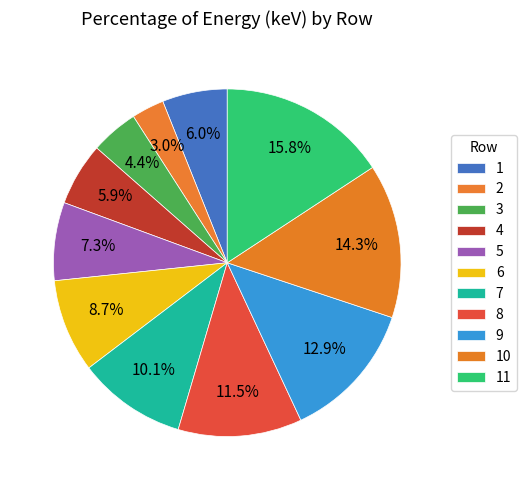

Is there a majority slice in this chart?

No